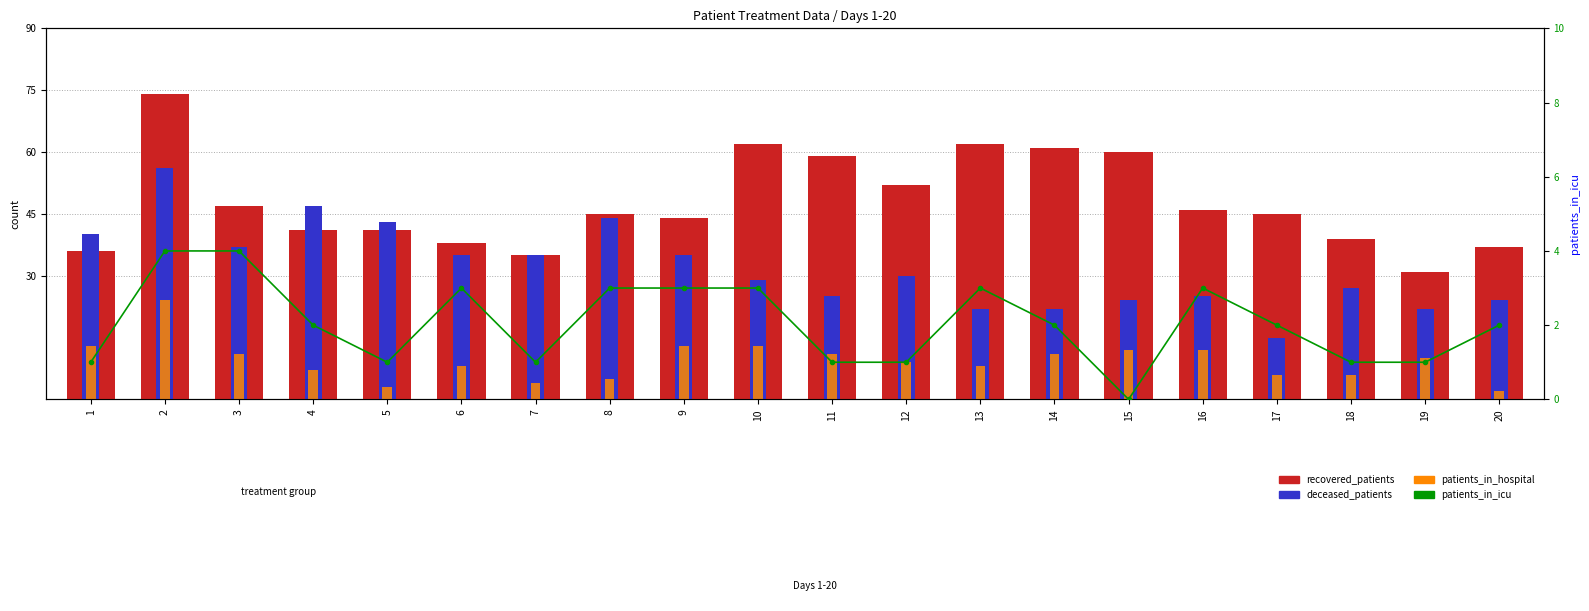

Which series has the widest spread of values?

recovered_patients